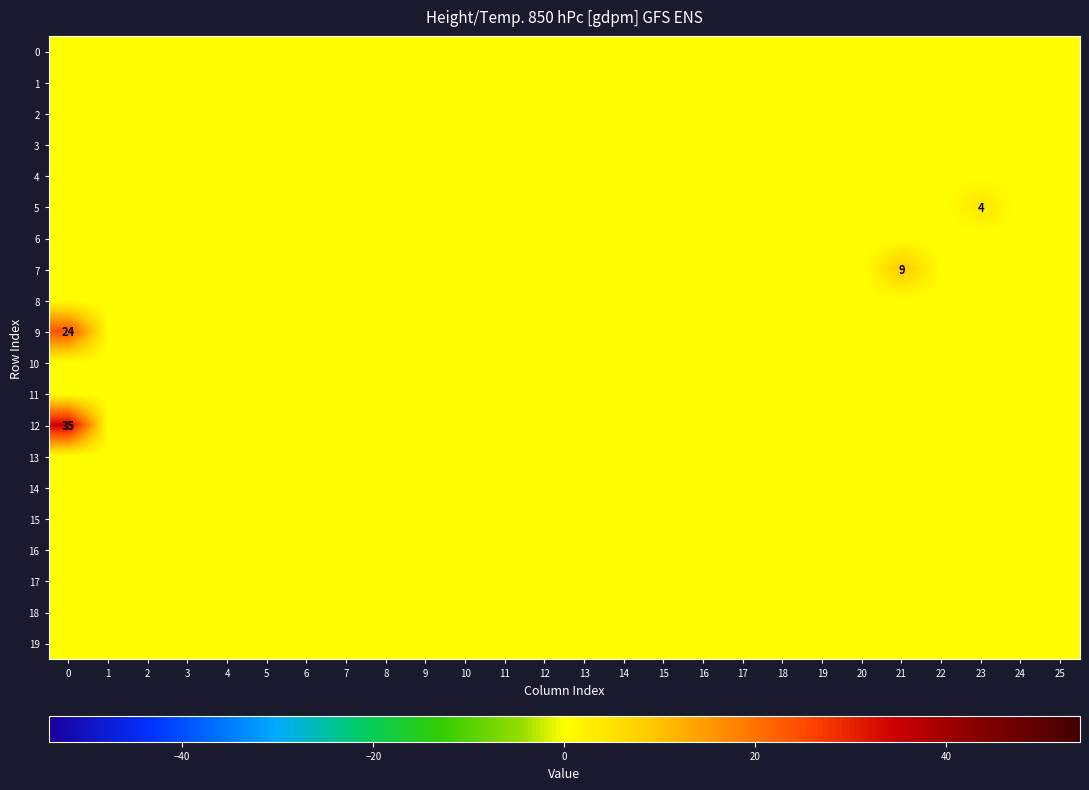

How many values in the 7 series exceed 0?

1